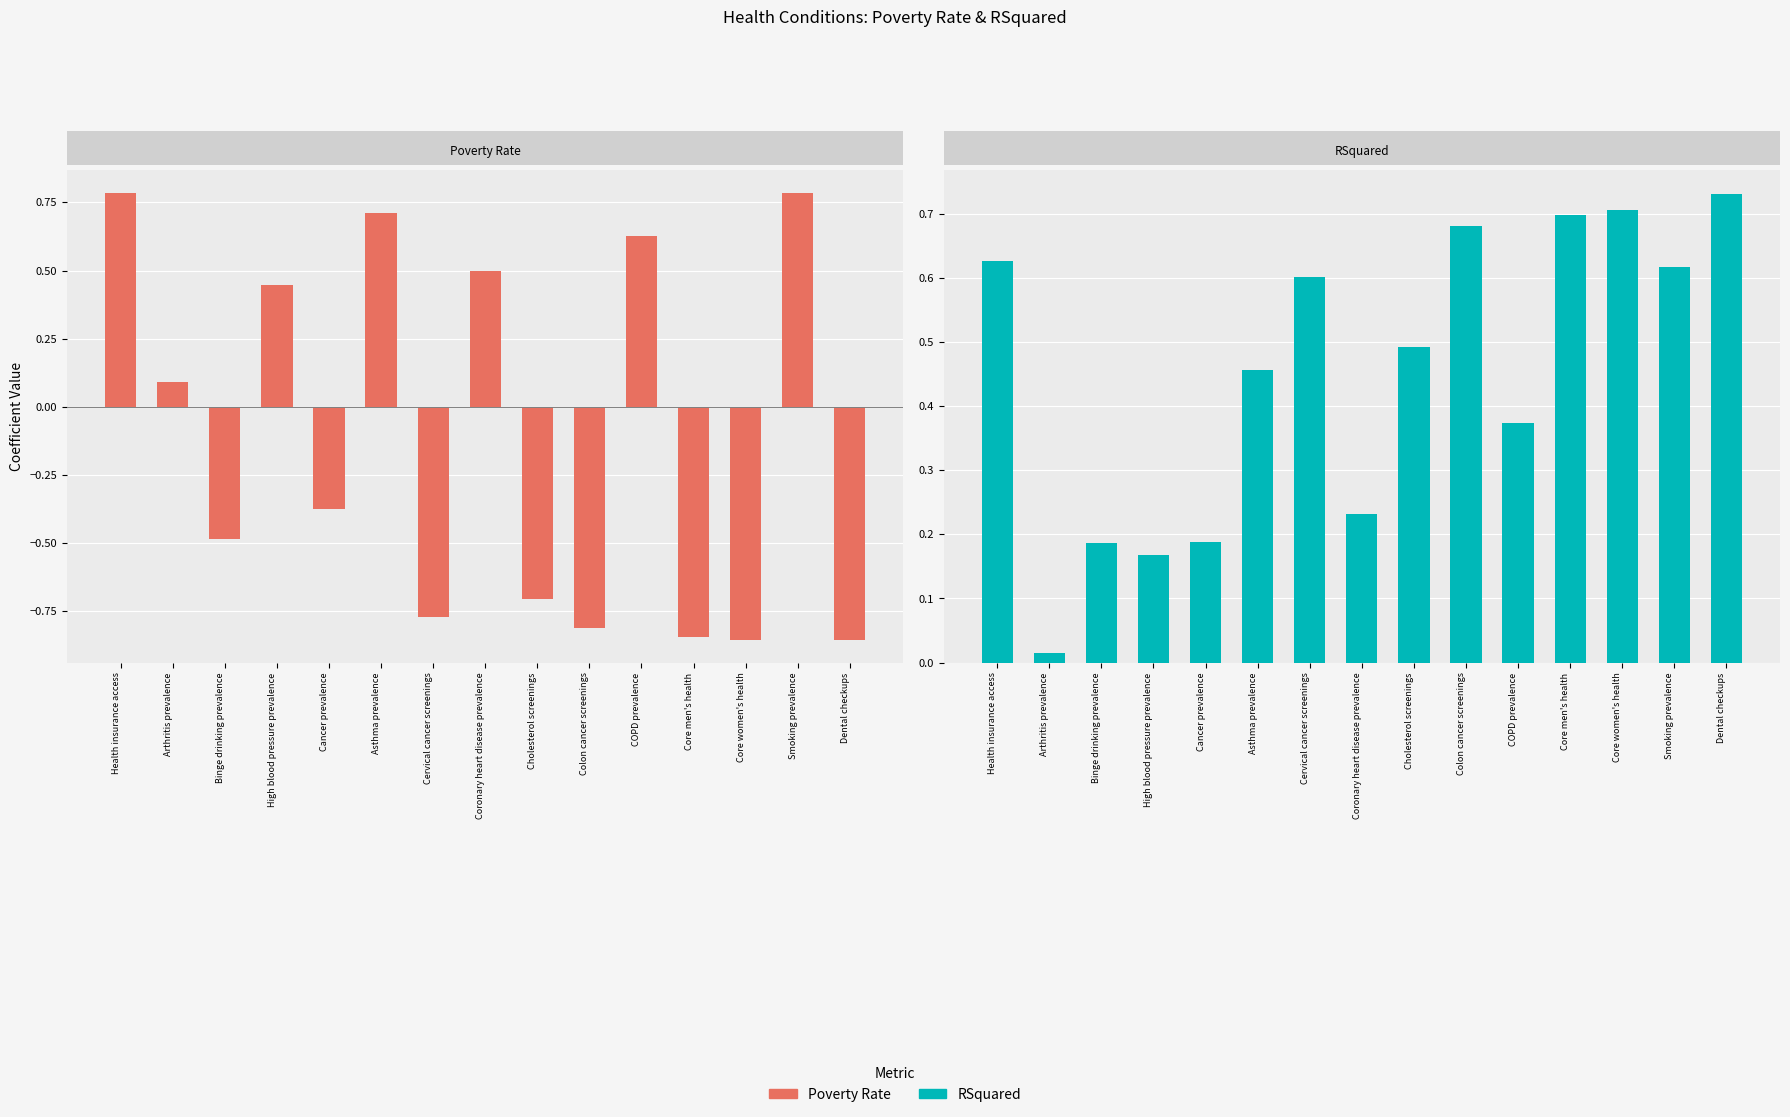

Between Health insurance access and Dental checkups, which series saw the biggest shift?

Poverty Rate